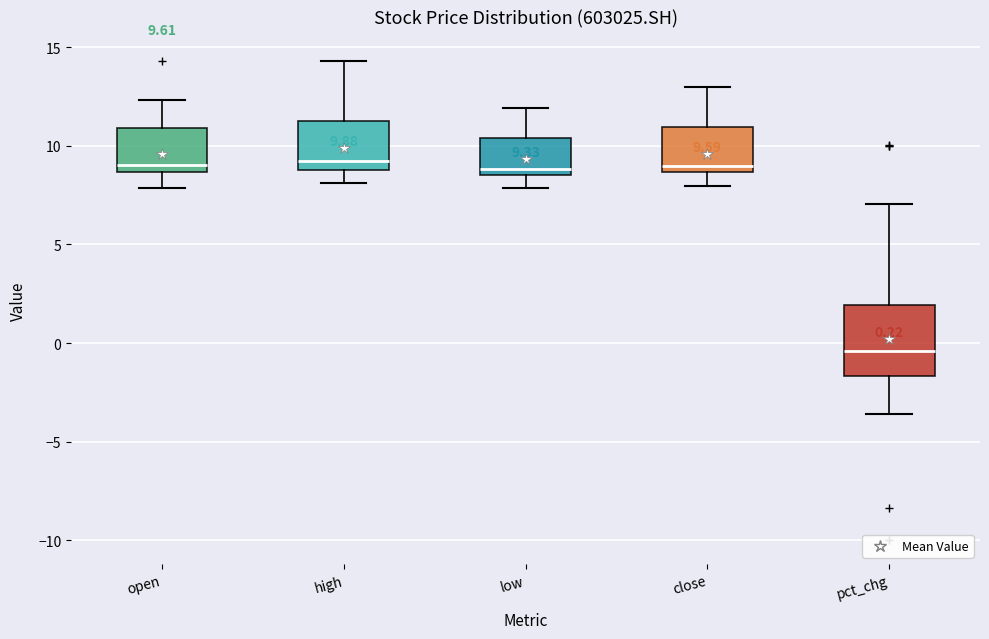

Which box is the tallest, from its lower edge to its upper edge?

pct_chg